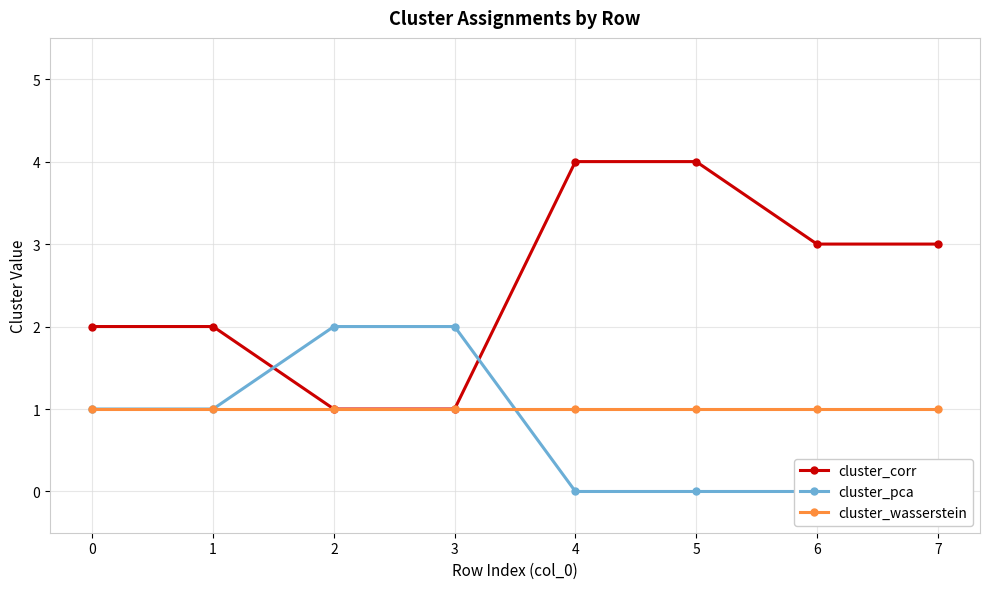

Count the cluster_corr values in the range 2 to 4.

6